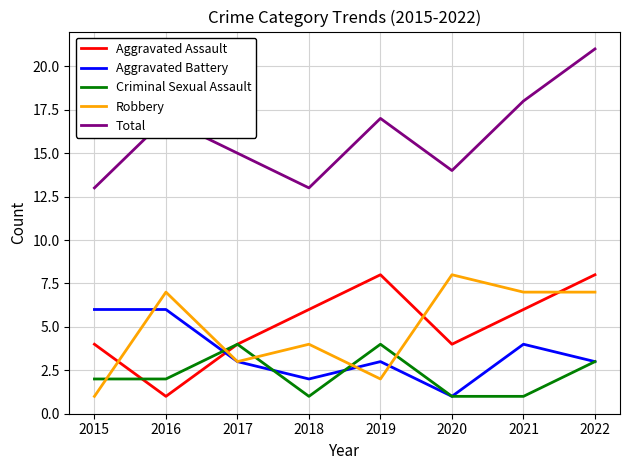

At 2021, list the series in order from largest to smallest.

Total, Robbery, Aggravated Assault, Aggravated Battery, Criminal Sexual Assault